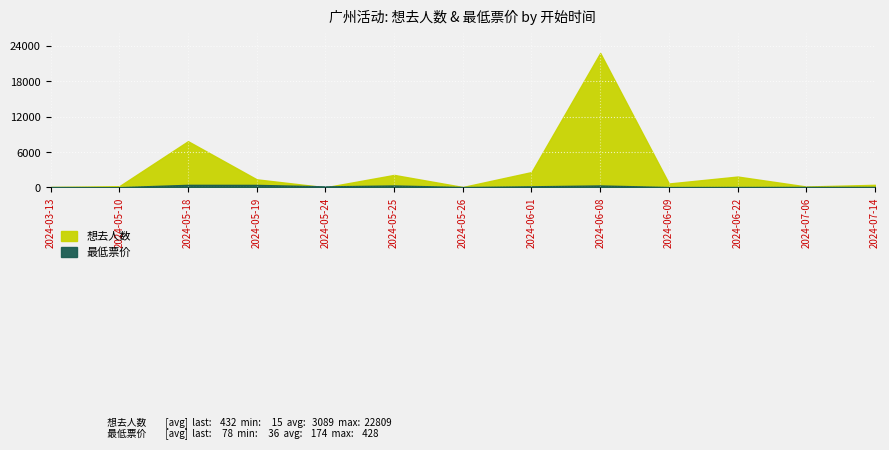

How many times do 最低票价 and 想去人数 cross each other?

2